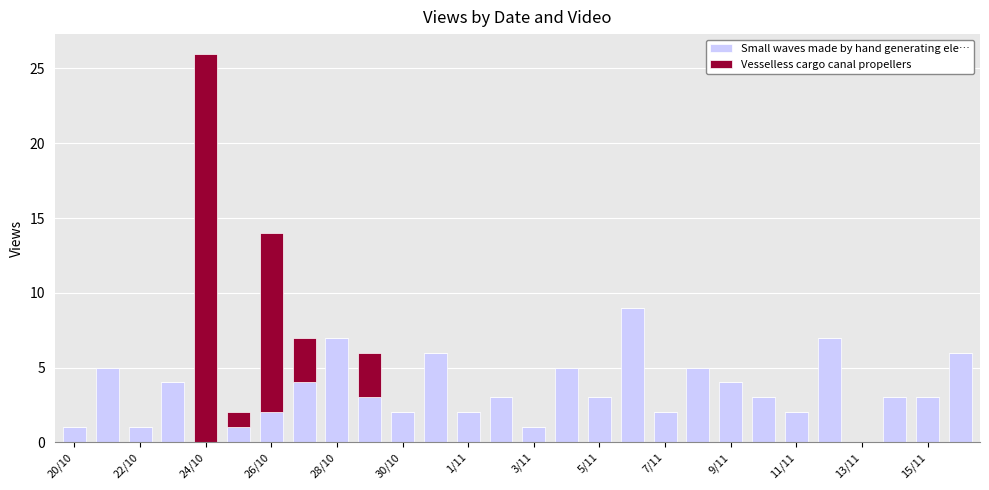

What is the sum of all Small waves made by hand generating ele… values?

94